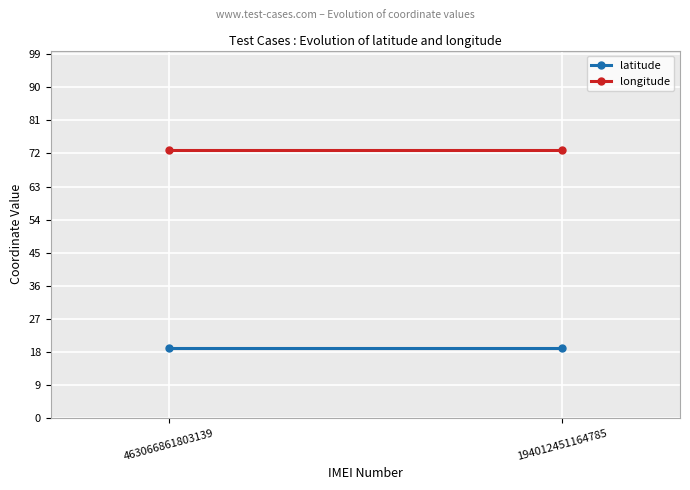

Reading left to right, transcribe all the data shown in this chart.

latitude: 463066861803139=18.9	194012451164785=18.9
longitude: 463066861803139=72.8	194012451164785=72.8